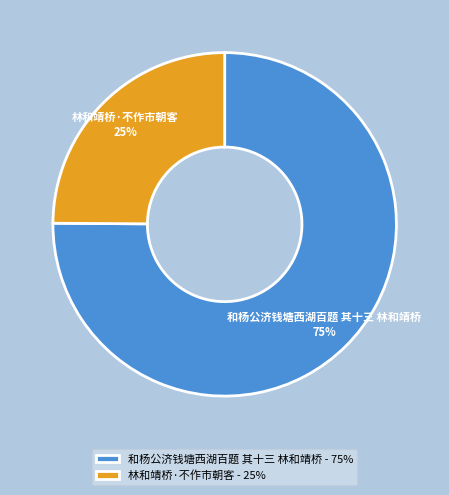

Is there any slice that represents more than half of the pie?

Yes